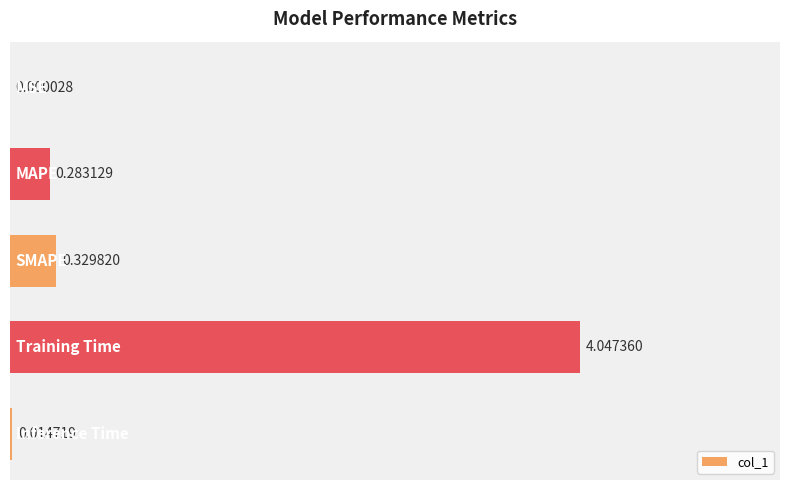

What is the sum of all values?

4.7